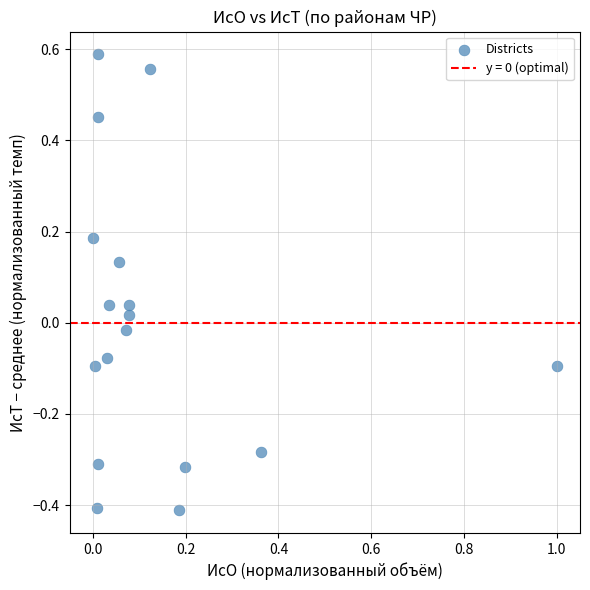

What is the range of X values (max minus min)?

1.0